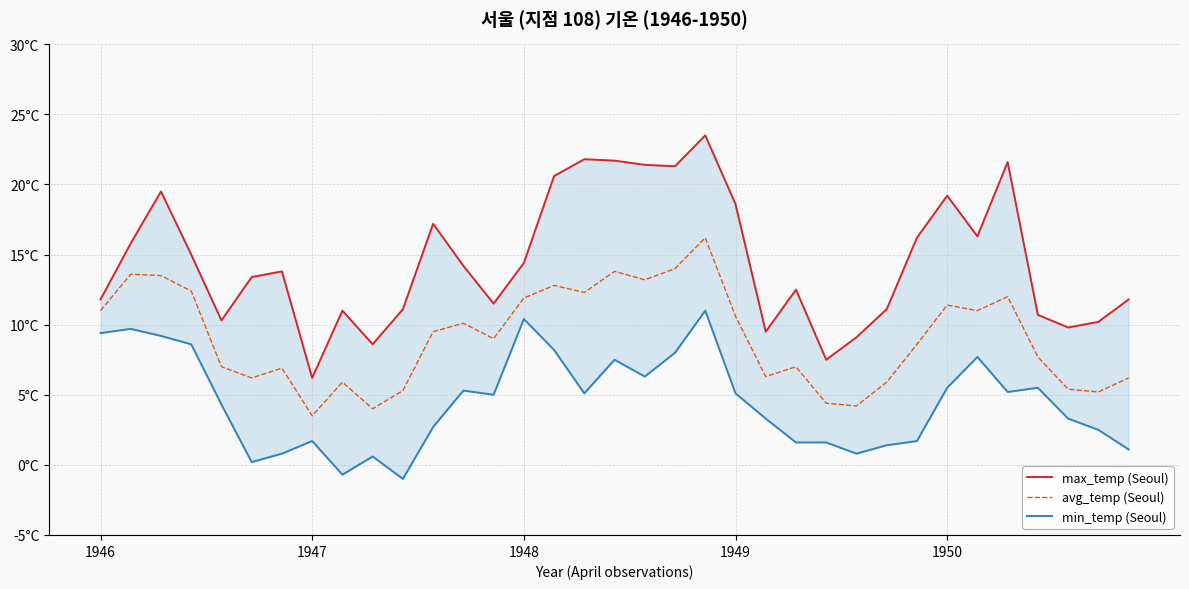

At which category does the chart reach its peak across all series?

20